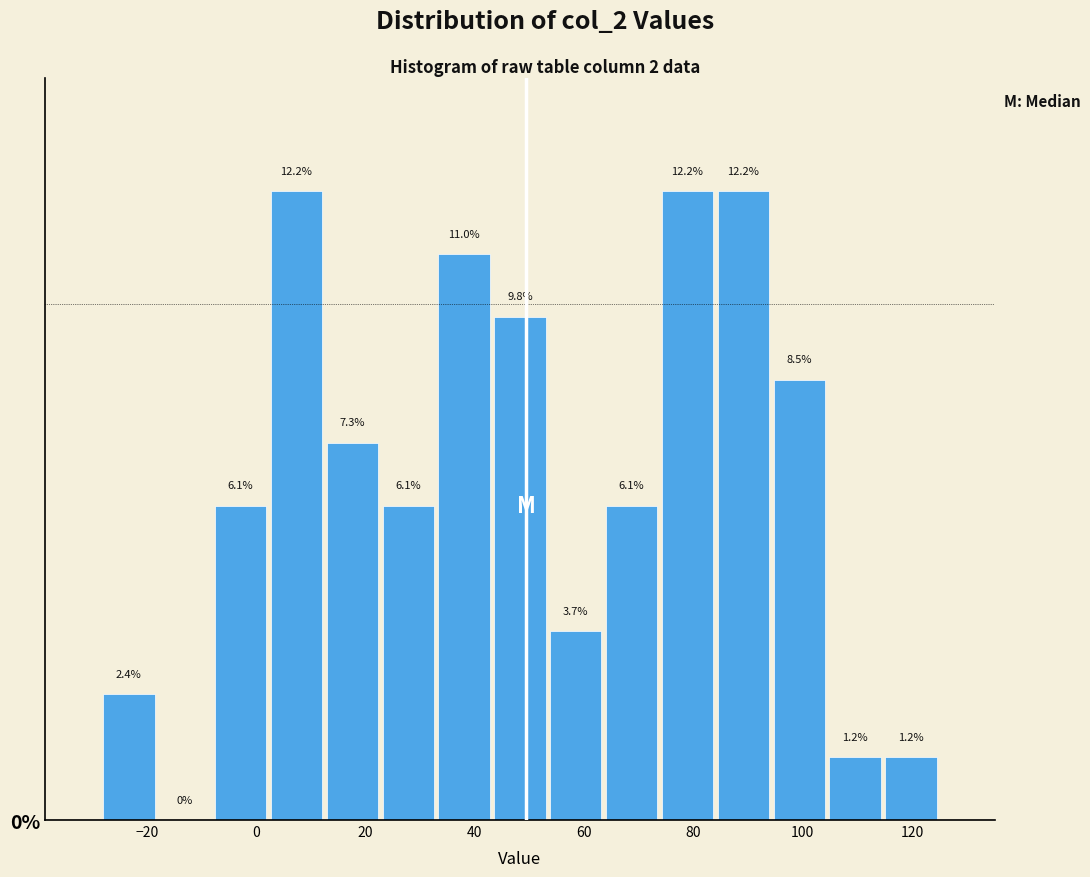

What is the height of the bar covering 2 to 12 on the x-axis? The bar edges are not printed on the chart, so give them approximately, as read against the axis.

12.2